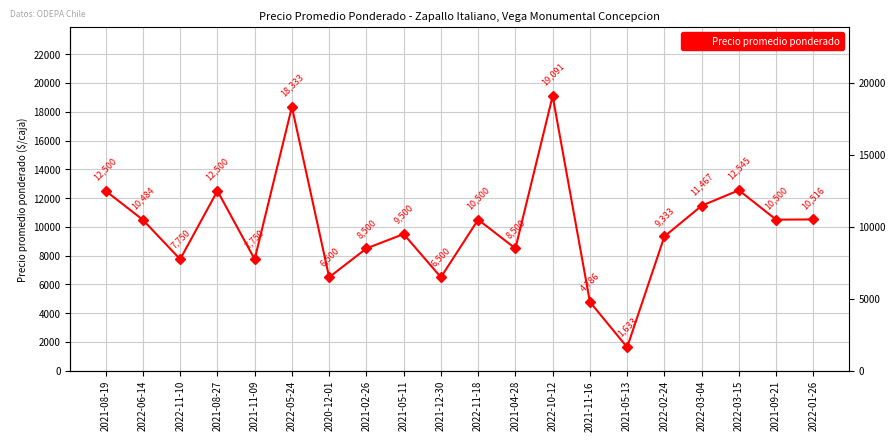

Where does the data first go above 10484?

2021-08-19